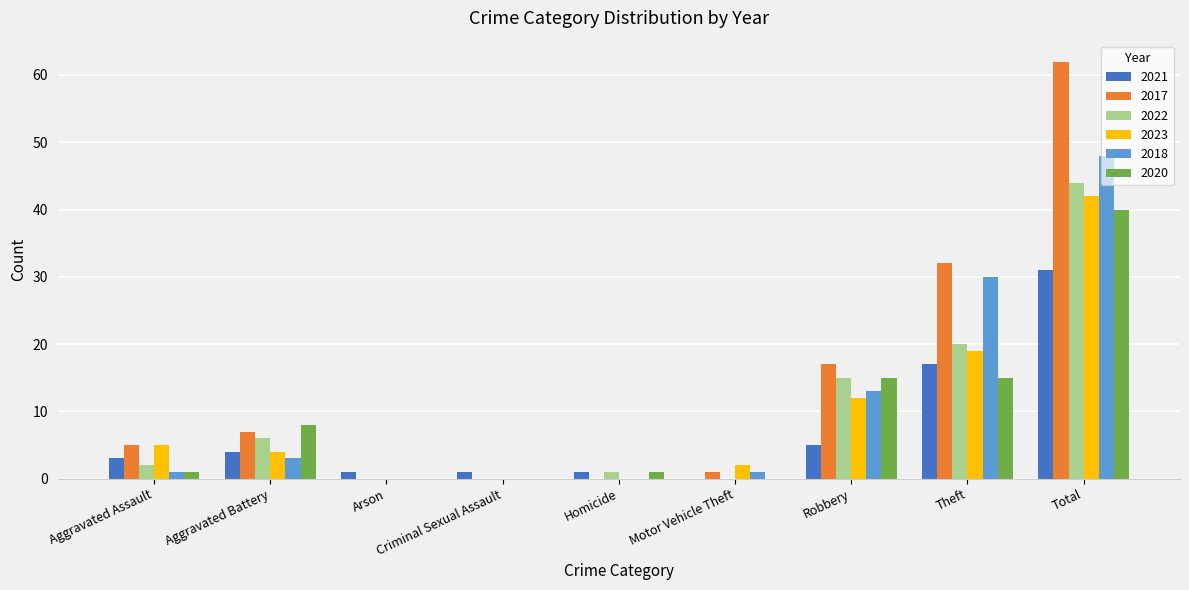

Reading right to left, extract all data points from this chart.

2021: 31	17	5	0	1	1	1	4	3
2017: 62	32	17	1	0	0	0	7	5
2022: 44	20	15	0	1	0	0	6	2
2023: 42	19	12	2	0	0	0	4	5
2018: 48	30	13	1	0	0	0	3	1
2020: 40	15	15	0	1	0	0	8	1